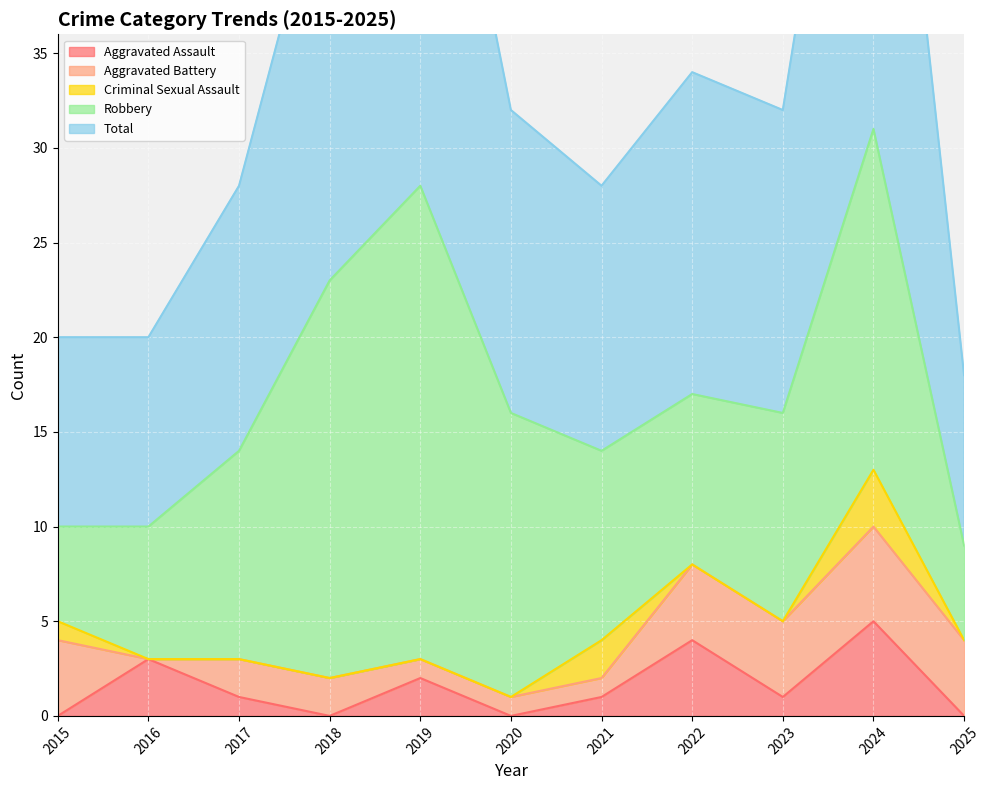

What is the total value across all series at 2016?

20